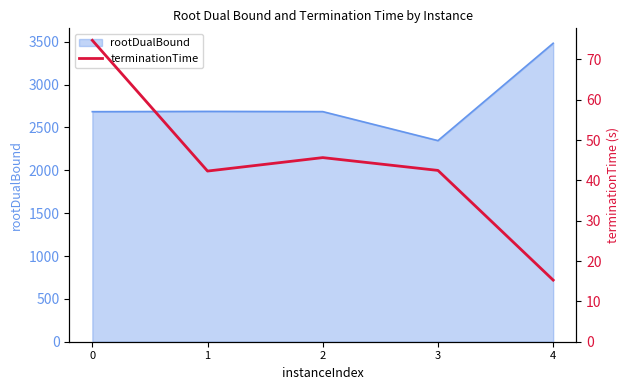

How many lines are shown in the chart?

1